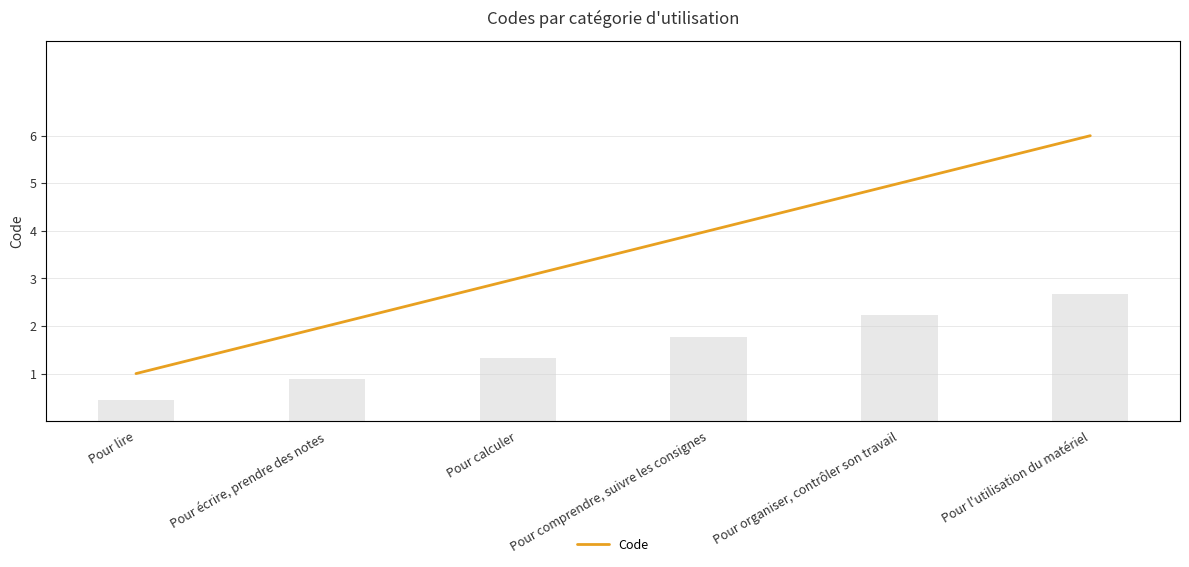

What is the difference between the Code values at Pour calculer and Pour organiser, contrôler son travail?

2